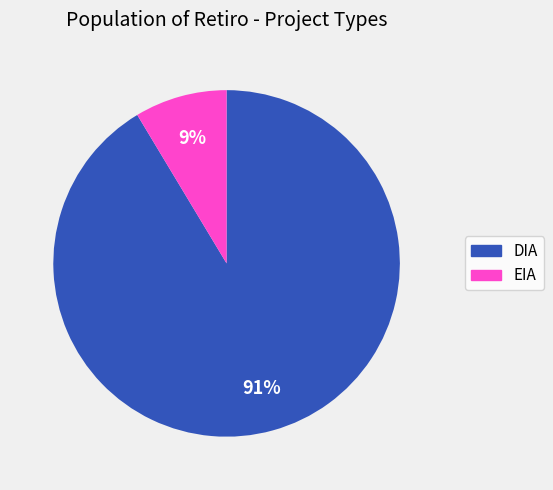

How many slices are in this pie chart?

2